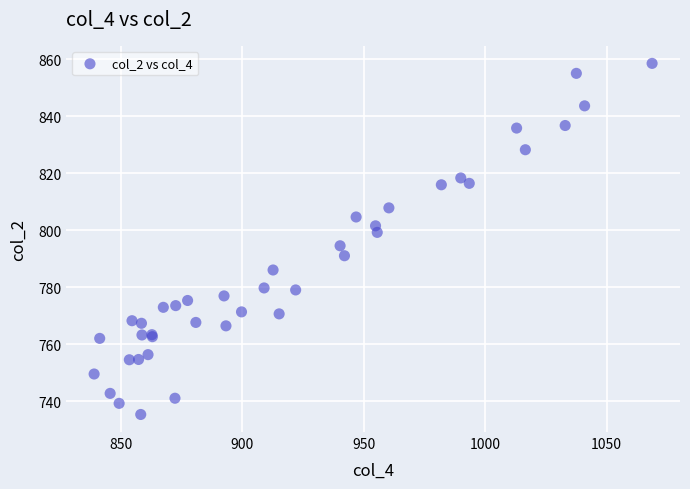

What Y value in the scatter plot is closest to 796?

794.5